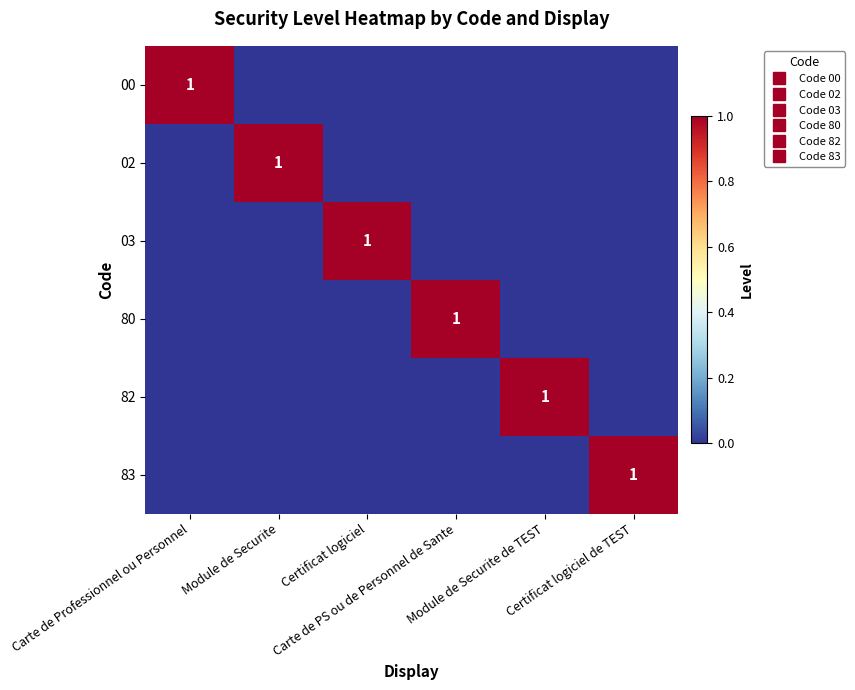

Is it true that 80 equals 0 at Certificat logiciel de TEST?

True